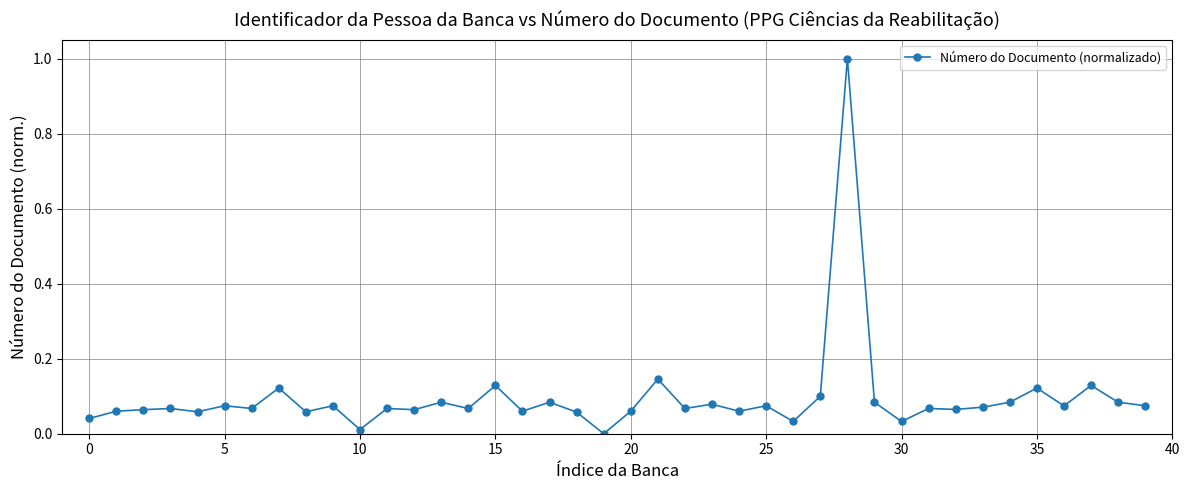

True or false: there are more than 1 points higher than both neighbors.

True